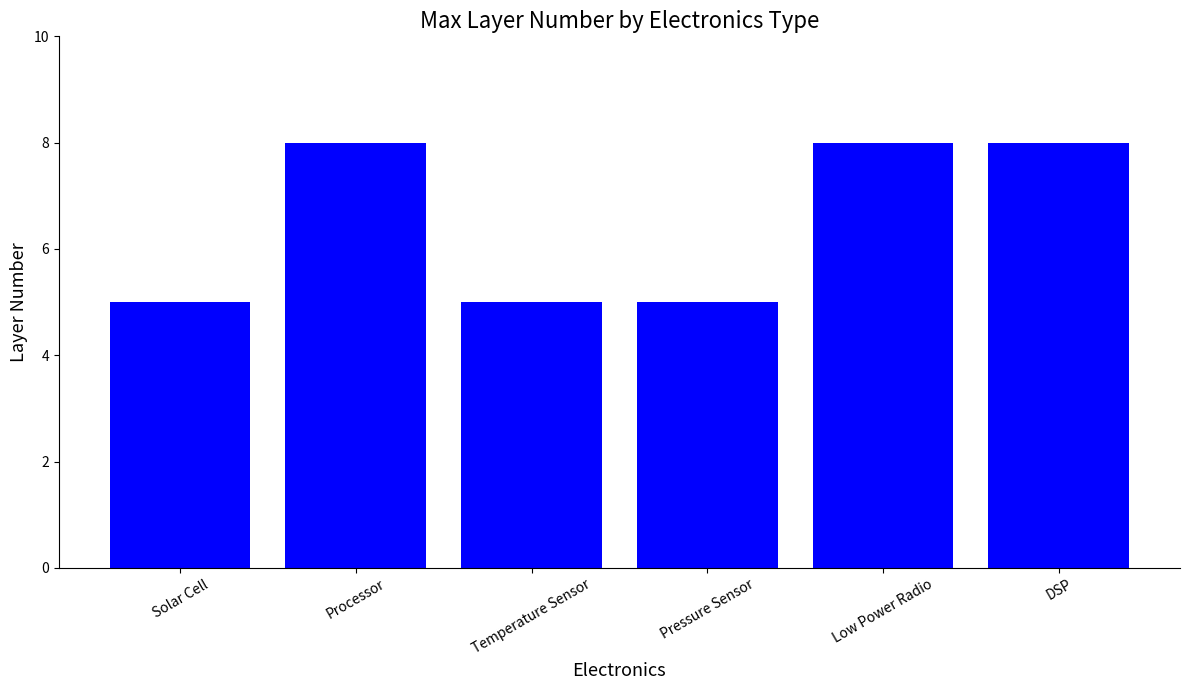

What is the label of the 3rd bar from the right?

Pressure Sensor